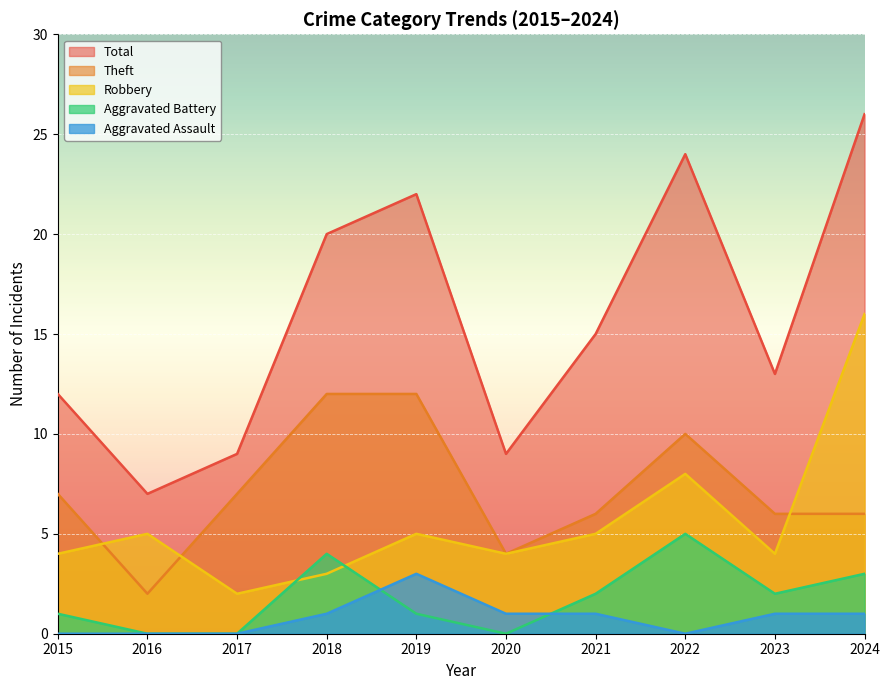

At which label is Robbery closest to 9?

2022